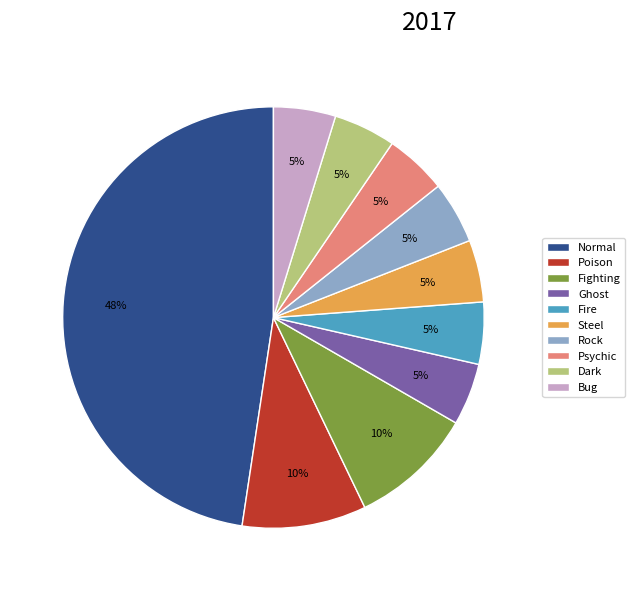

Is it true that Ghost is 11% of the pie?

False